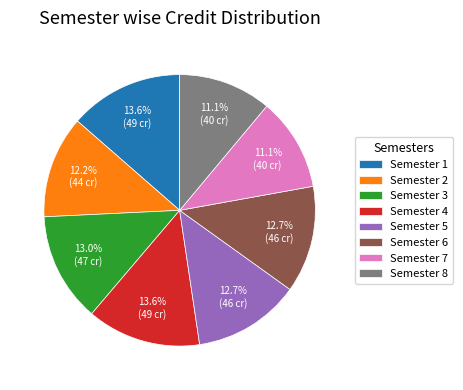

How many segments does this pie chart have?

8